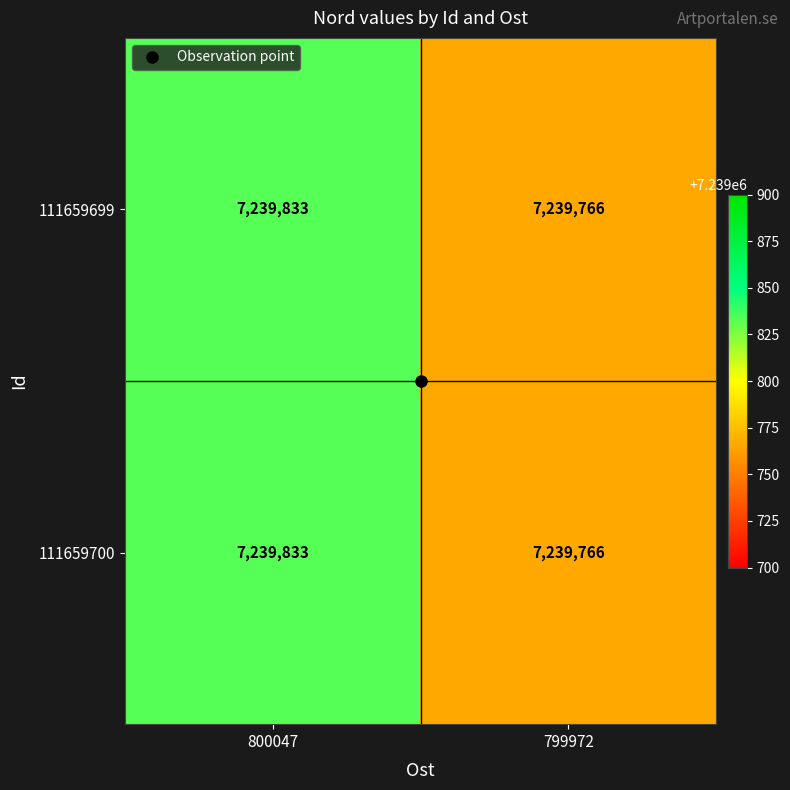

Is it true that 111659700 equals 7239766 at 799972?

True